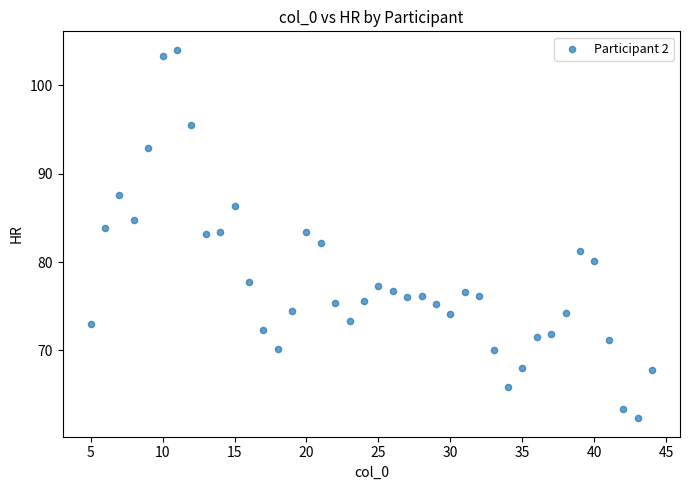

What is the range of X values (max minus min)?

39.0